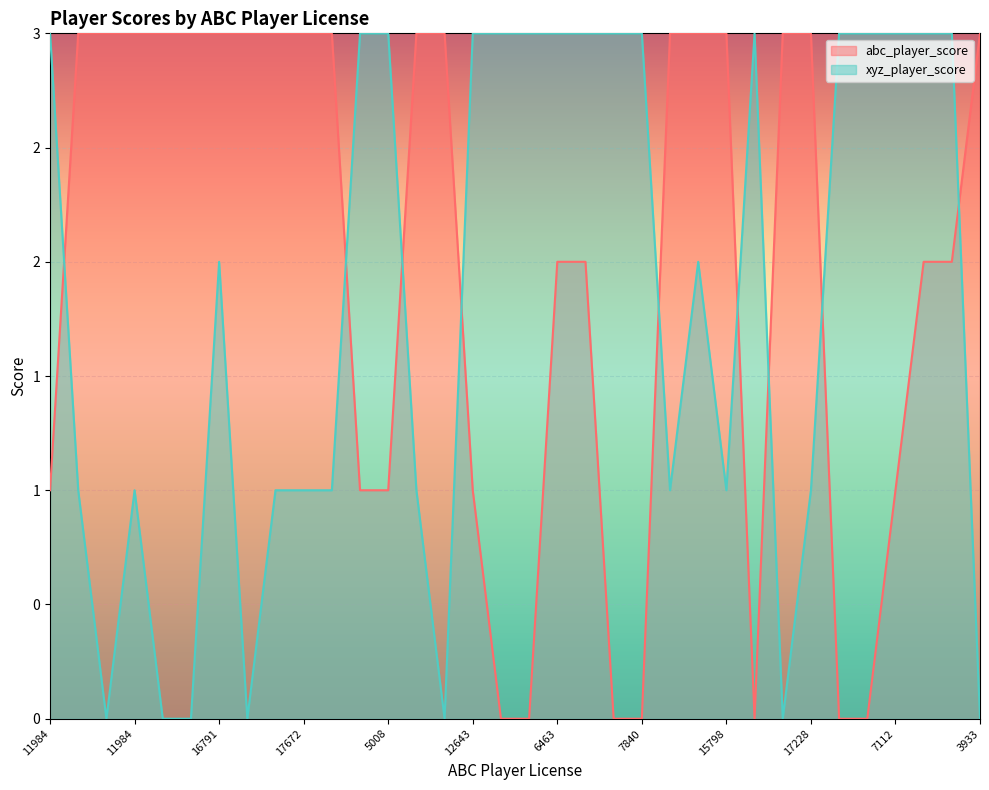

List the series in order of their overall mean, lowest first.

xyz_player_score, abc_player_score